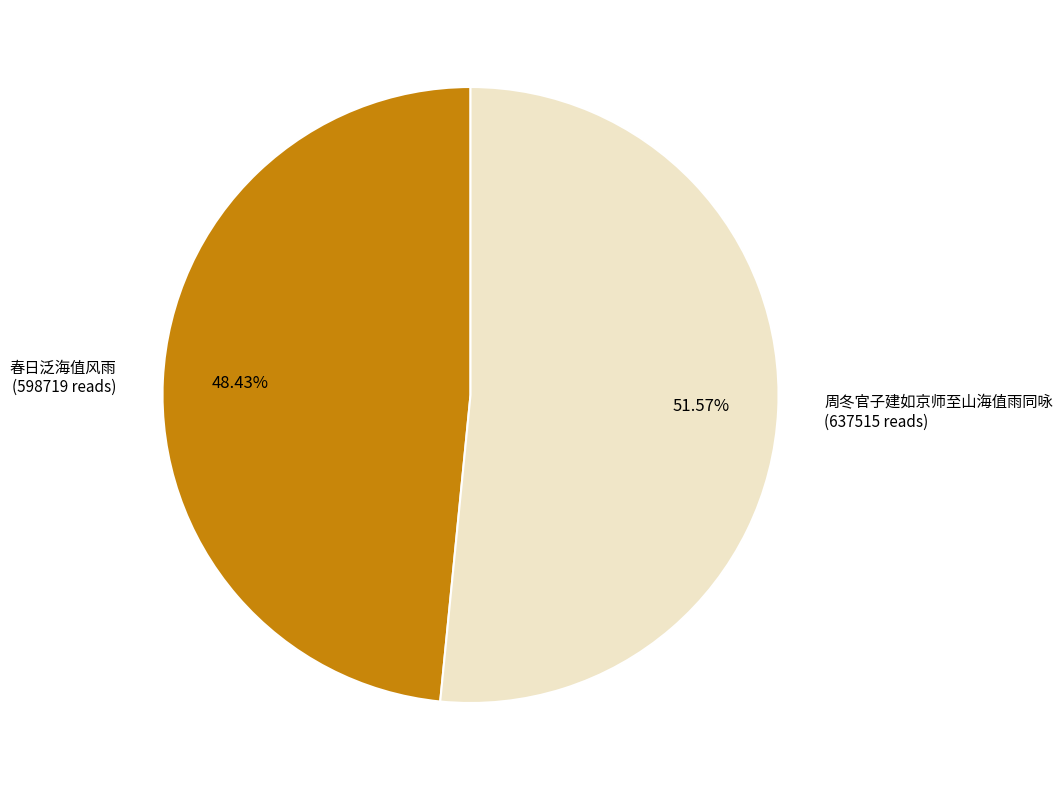

Is there any slice that represents more than half of the pie?

Yes